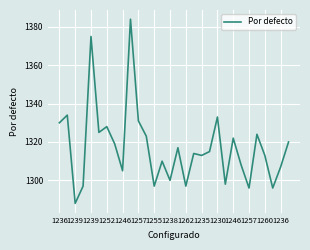

How many lines are shown in the chart?

1